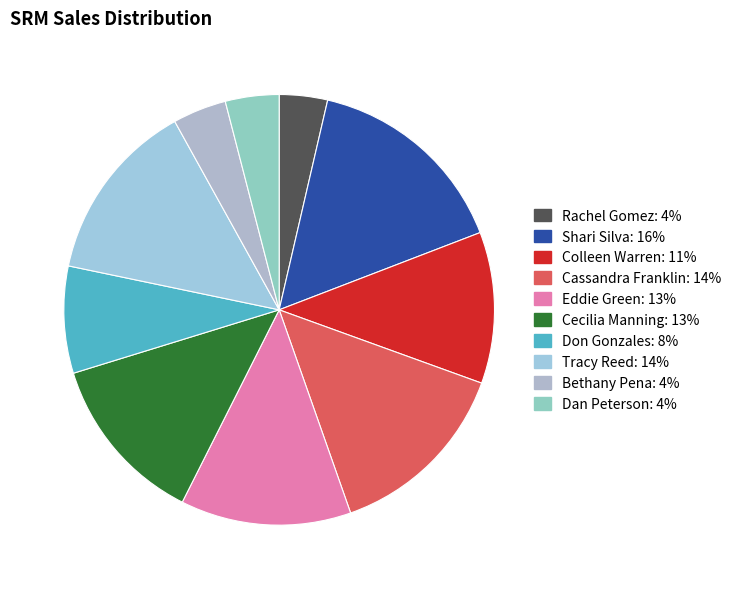

Is Rachel Gomez the majority of the pie?

No